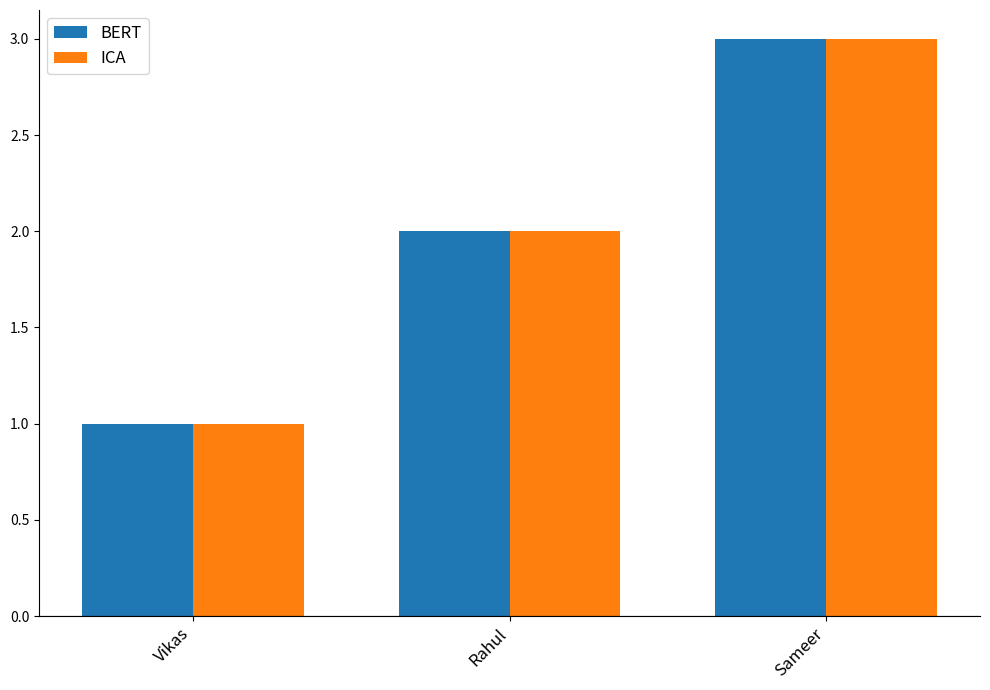

What is the lowest value of the ICA series?

1